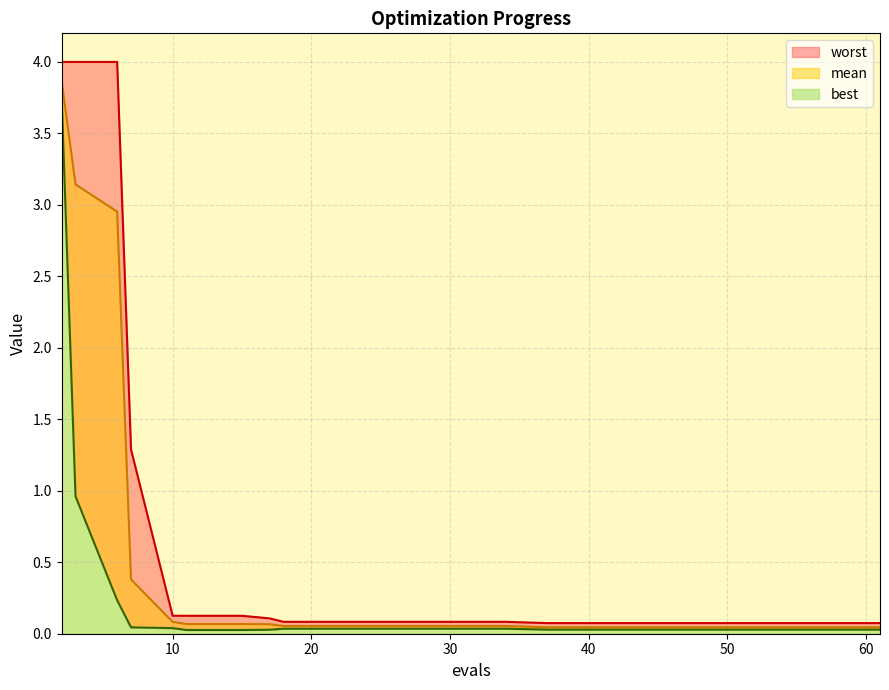

Which series has the largest range (max minus min)?

worst